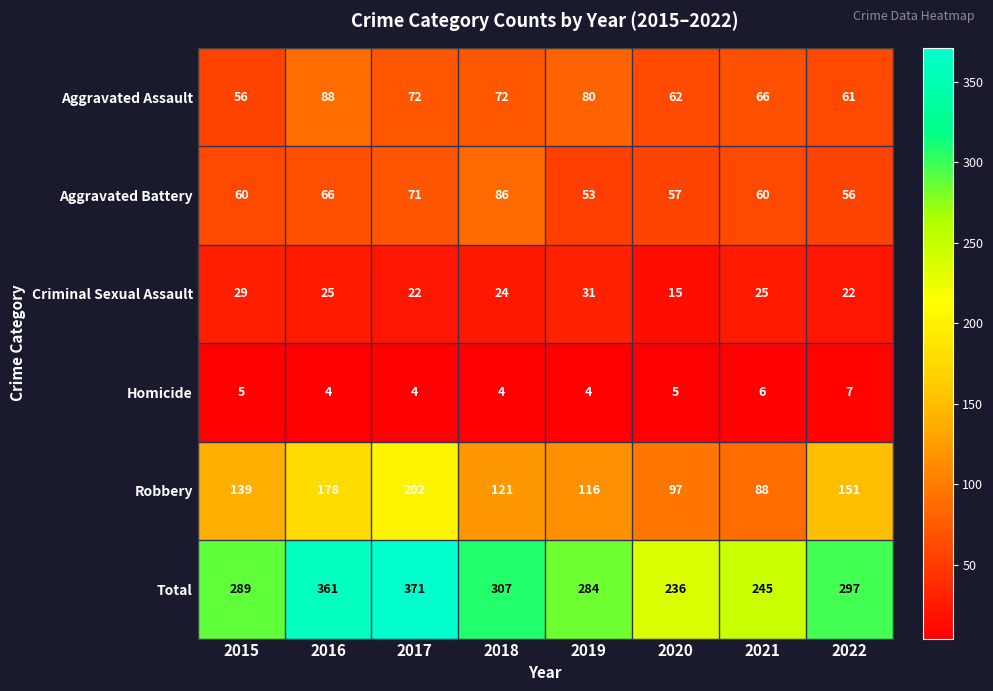

Which series has the largest range (max minus min)?

Total